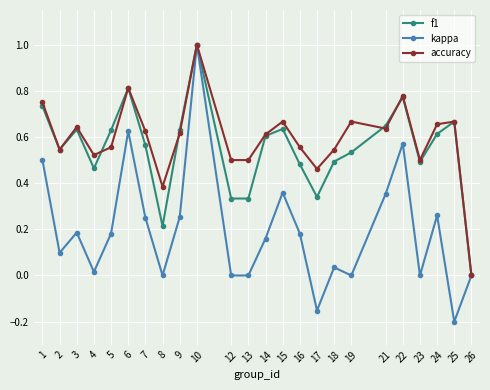

Which series has the widest spread of values?

kappa